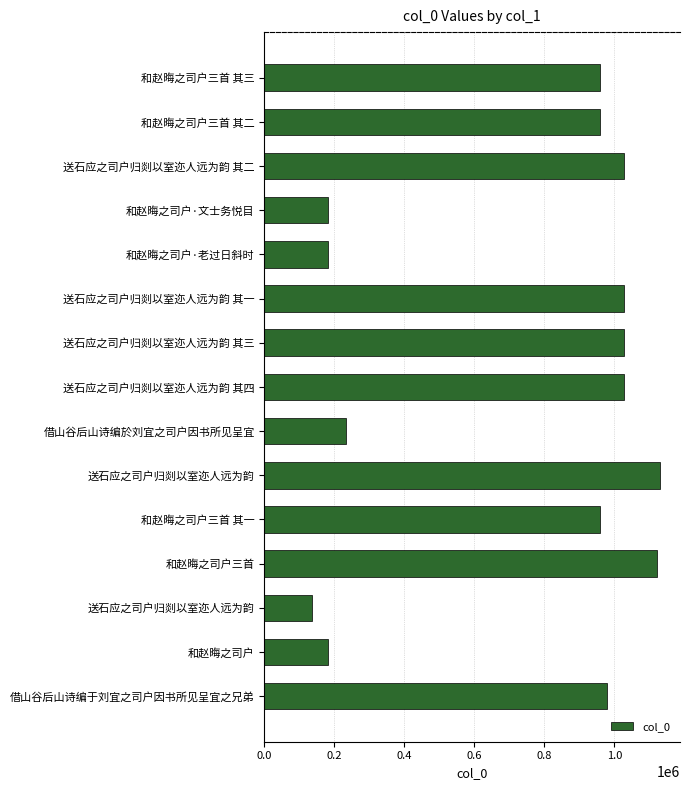

What is the maximum value shown in the chart?

1131344